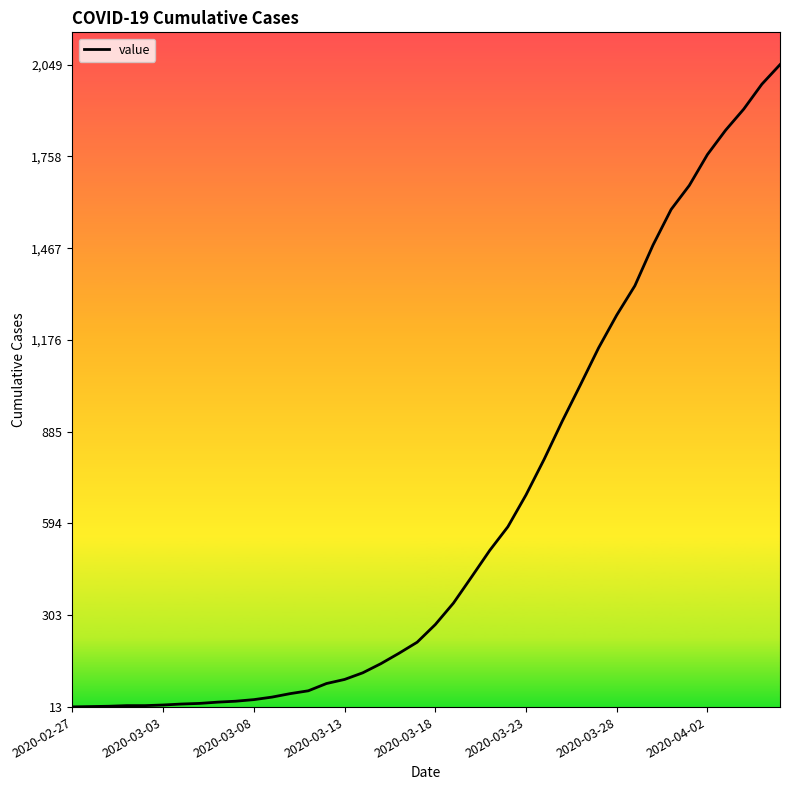

What is the maximum value shown in the chart?

2049